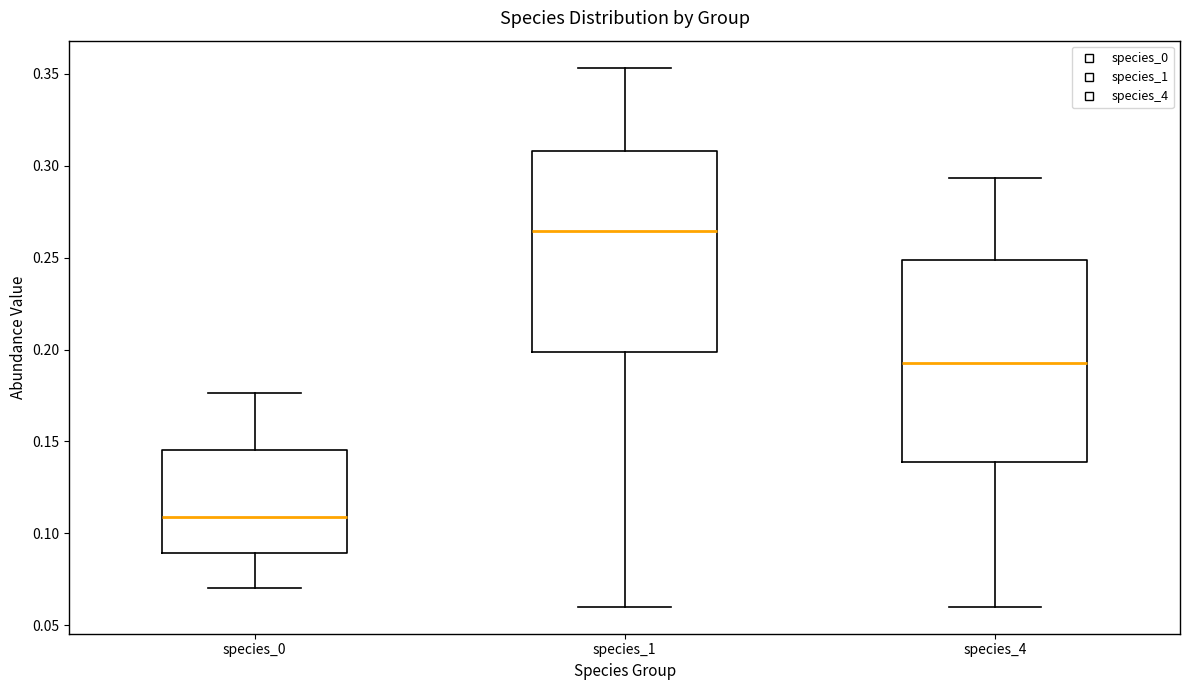

Which box has the lowest median line?

species_0